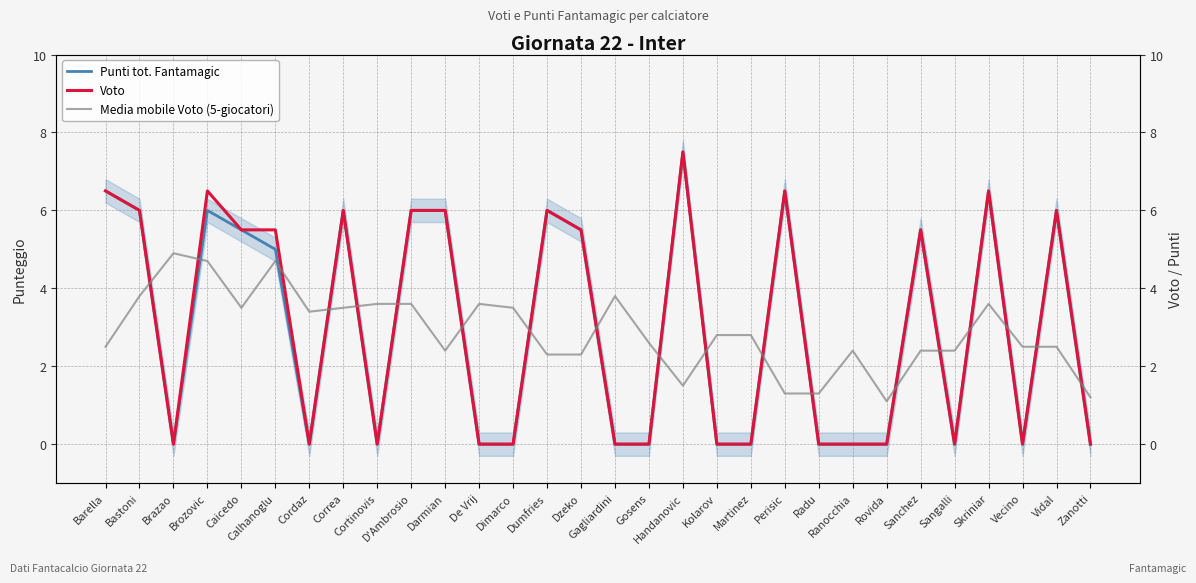

Which series ends up on top after the final intersection of Media mobile Voto (5-giocatori) and Punti tot. Fantamagic?

Media mobile Voto (5-giocatori)